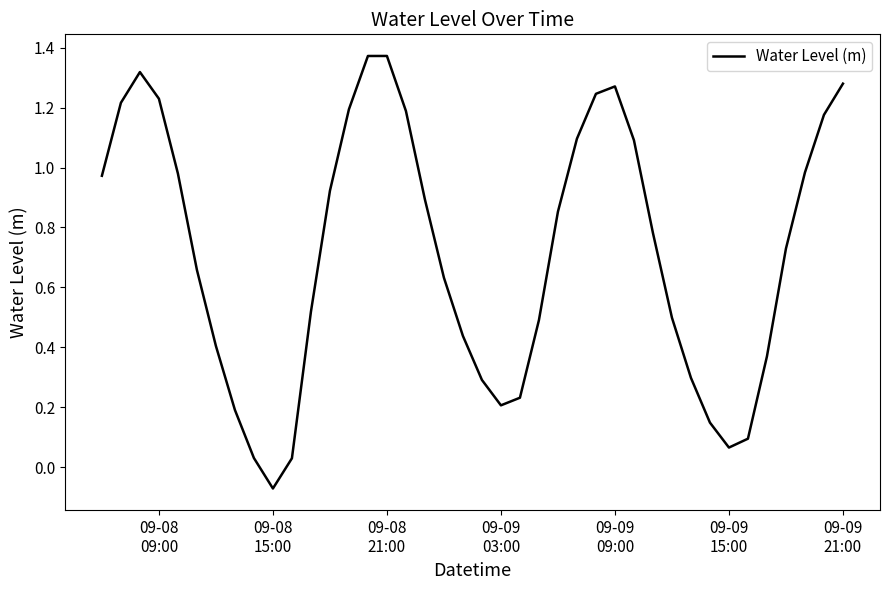

Is this an area chart (filled region under the line)?

No